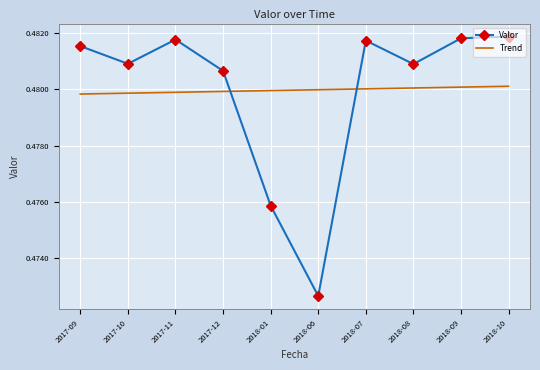

Which label corresponds to the smallest value in the chart?

2018-06